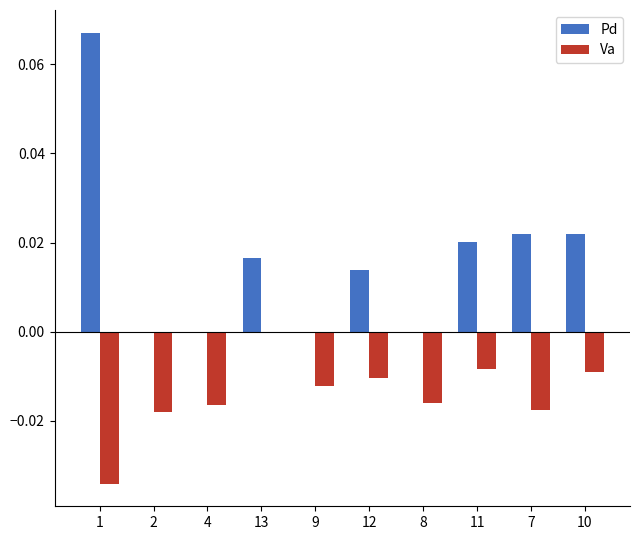

What is the sum of all Pd values?

0.2